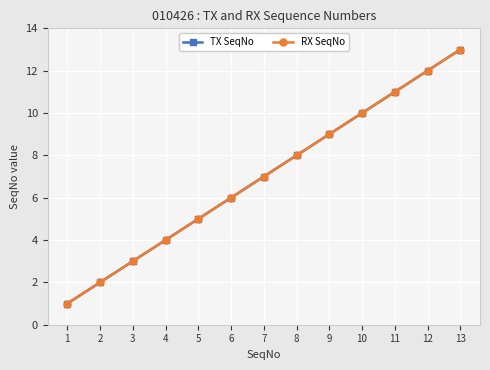

What is the difference between the maximum and minimum values in the TX SeqNo series?

12